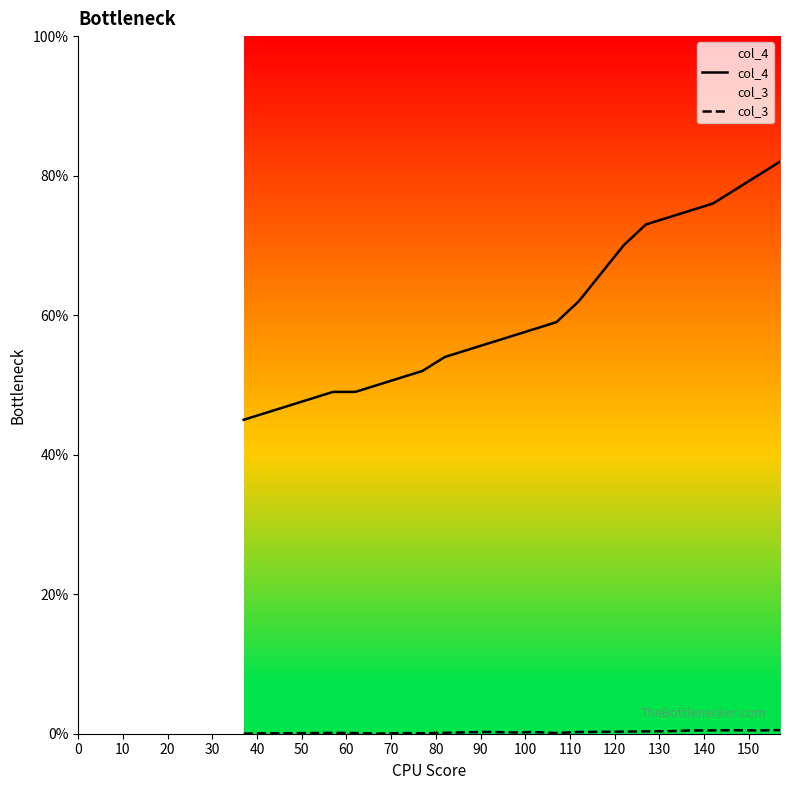

How many lines are shown in the chart?

2